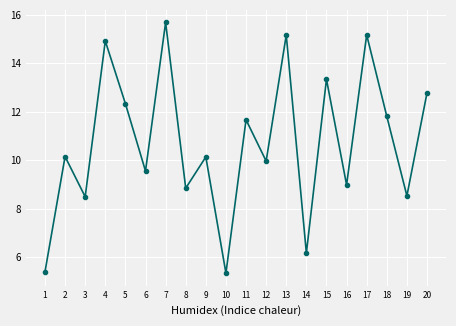

What is the approximate value at 14?

6.2